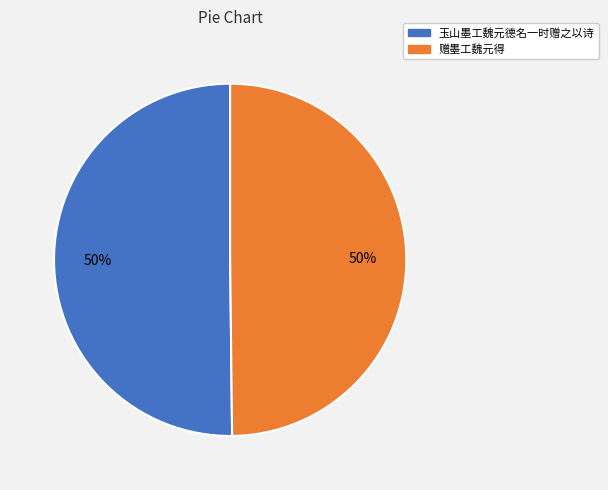

To the nearest percent, what is the average slice percentage?

50%